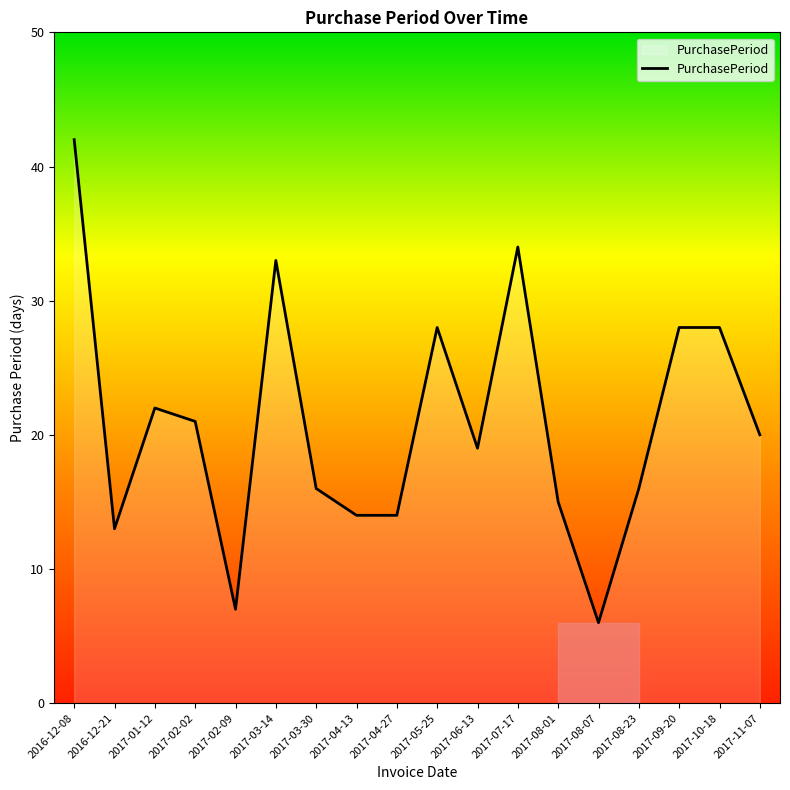

What is the average value?

21